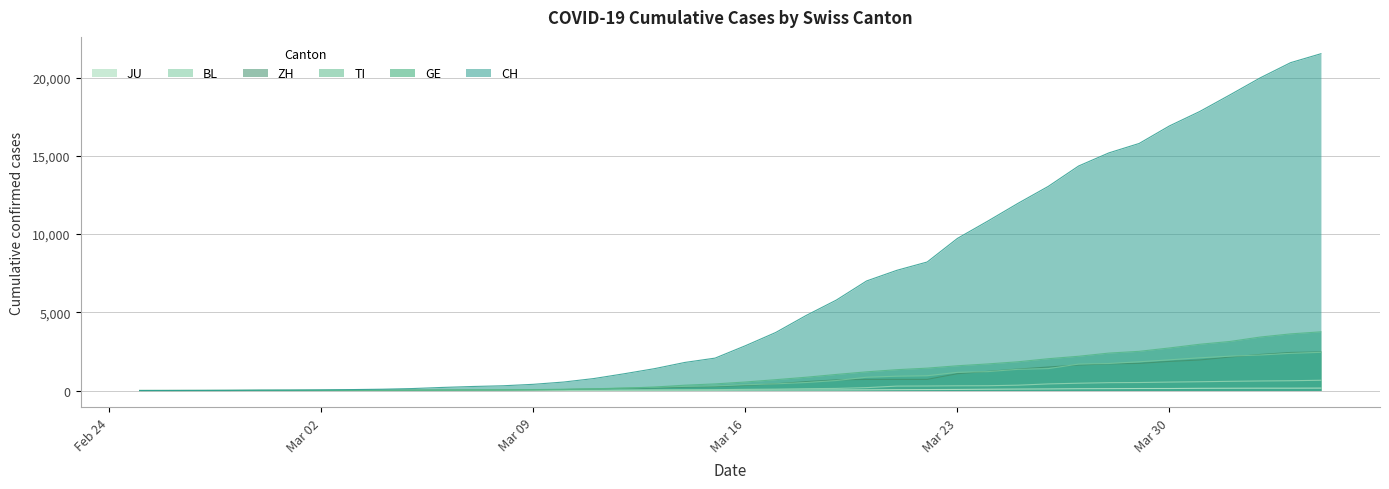

At 2020-02-29, list the series in order from smallest to largest.

JU, TI, BL, ZH, GE, CH